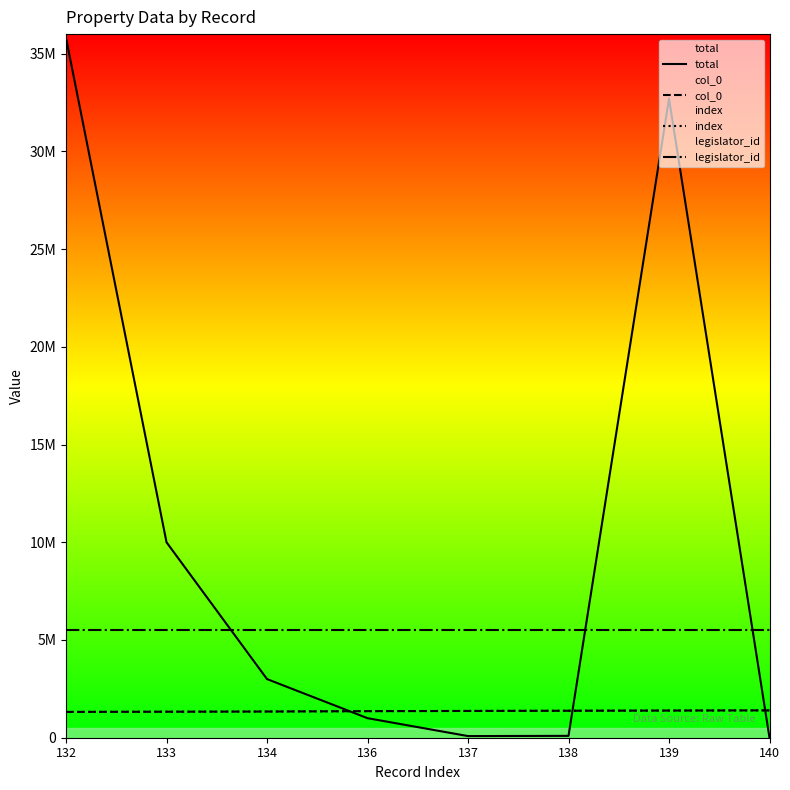

How many distinct data groups are displayed?

4